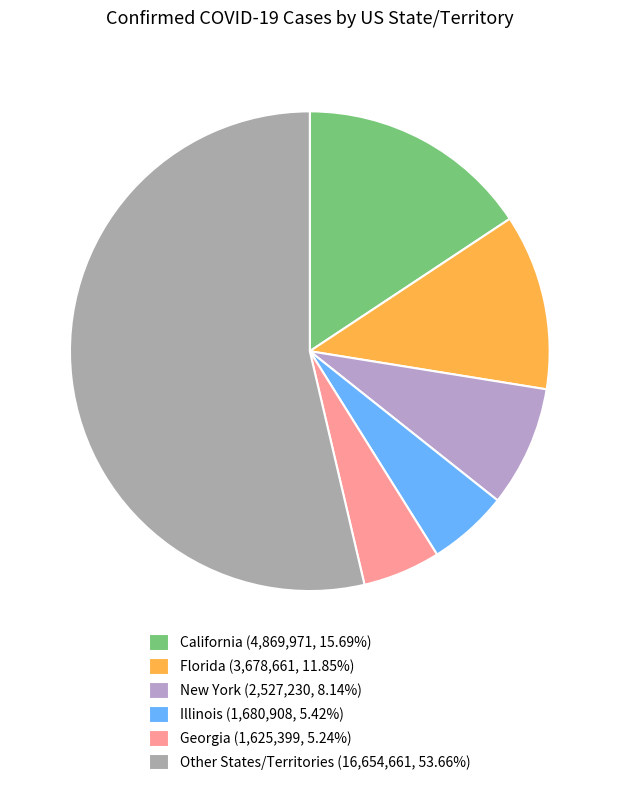

How many slices are in this pie chart?

6